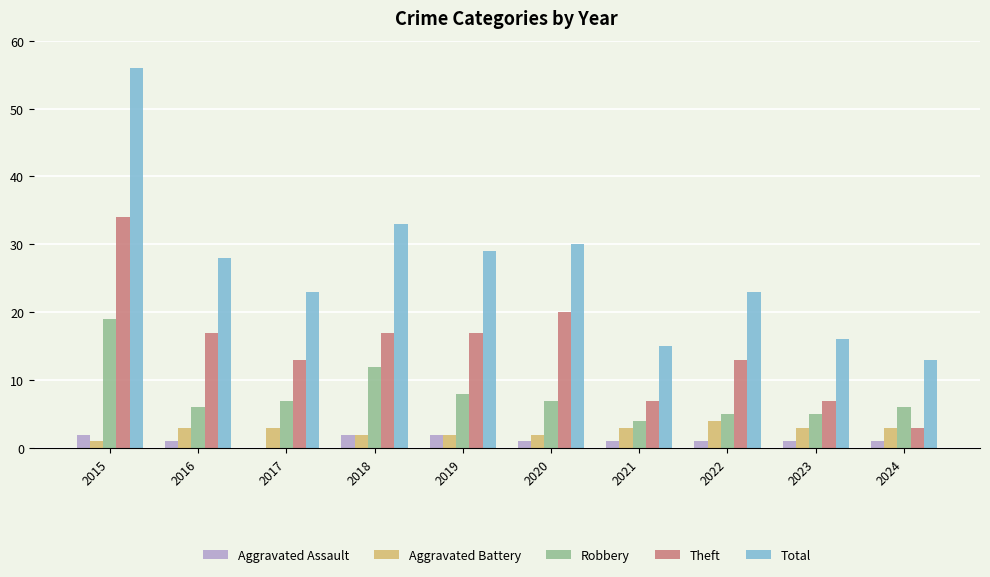

Is the value of Total at 2016 greater than the value of Aggravated Battery at 2022?

Yes